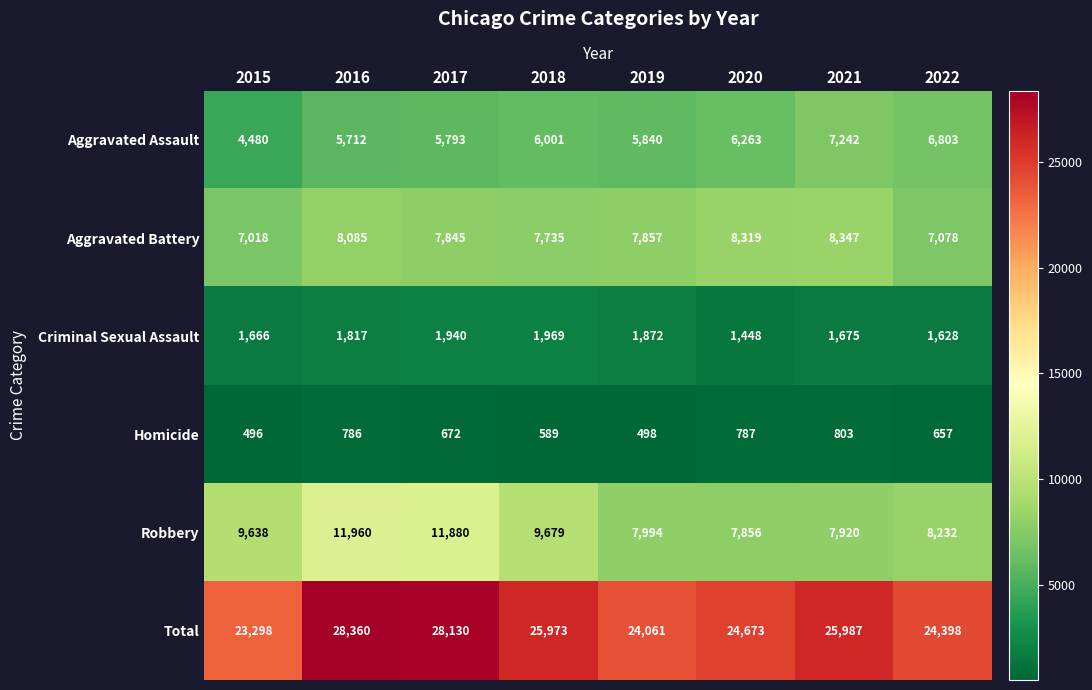

The Aggravated Assault series shows 6001 at 2018. True or false?

True